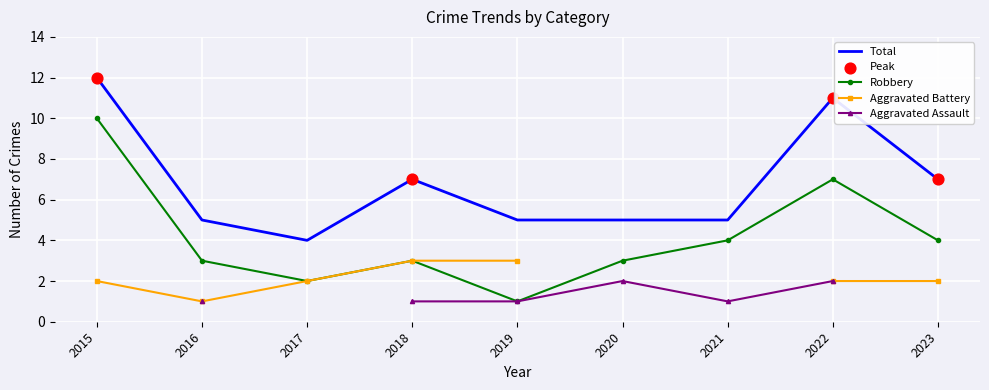

At which category is the sum across all series the highest?

2015